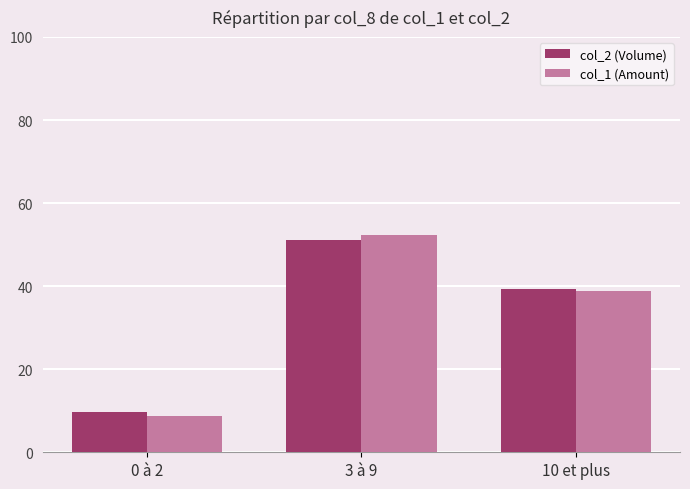

At which category is the sum across all series the highest?

3 à 9